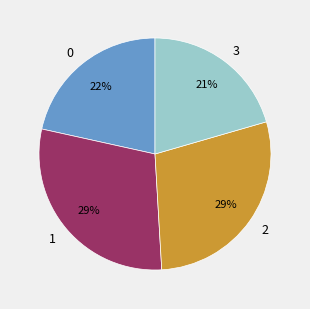

How many slices are in this pie chart?

4